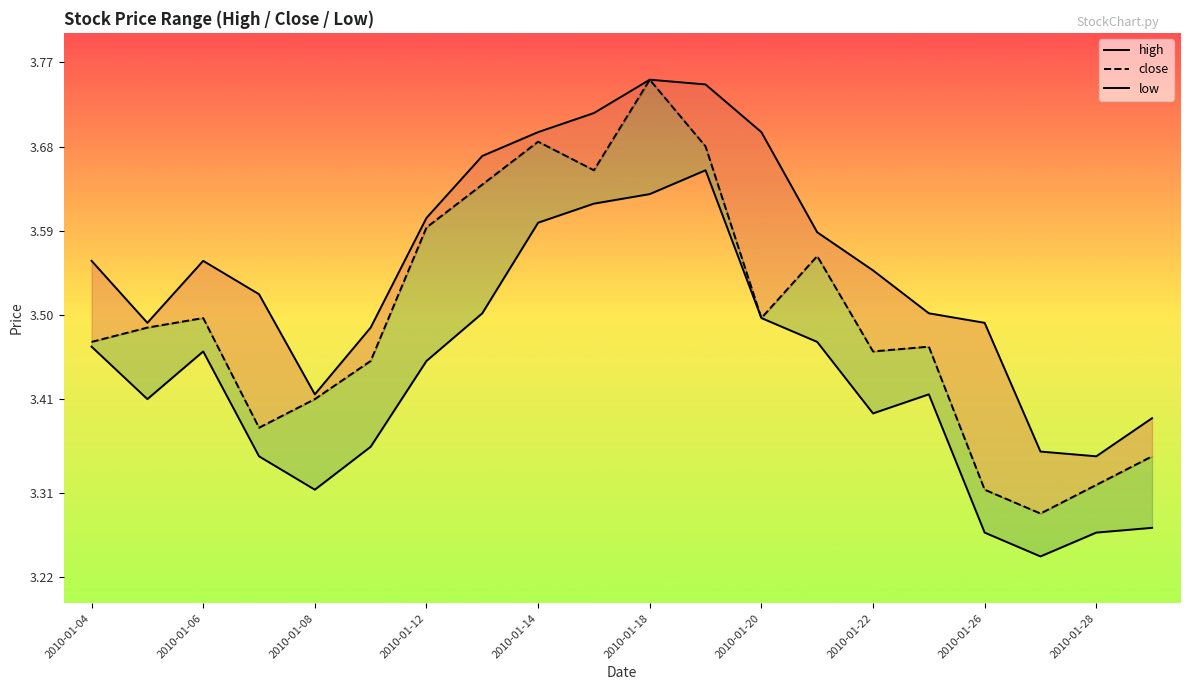

The close series shows 4.9 at 2010-01-12. True or false?

False